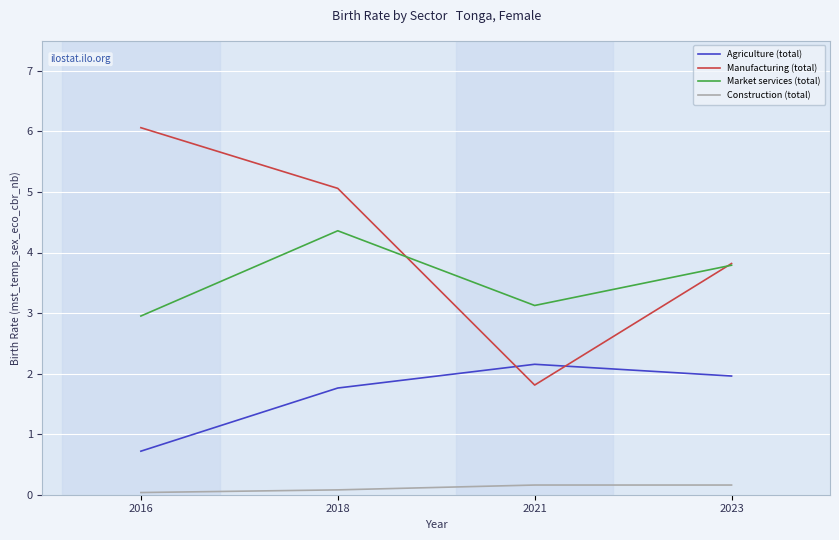

Rank the series at 2016 from lowest to highest value.

Construction (total), Agriculture (total), Market services (total), Manufacturing (total)